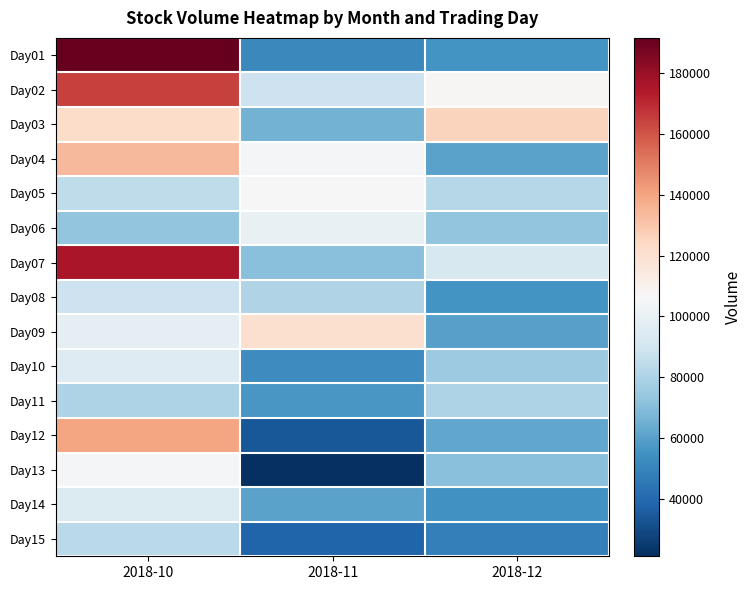

Between 2018-10 and 2018-12, which series saw the biggest shift?

Day01